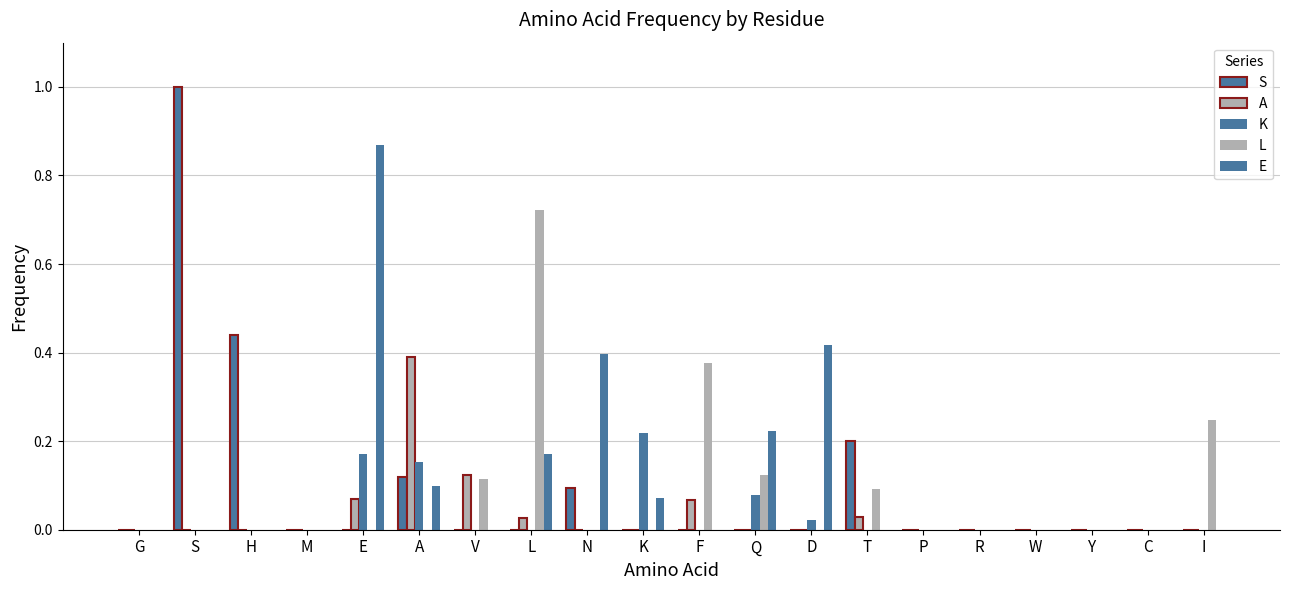

The E series shows 0.0 at G. True or false?

True